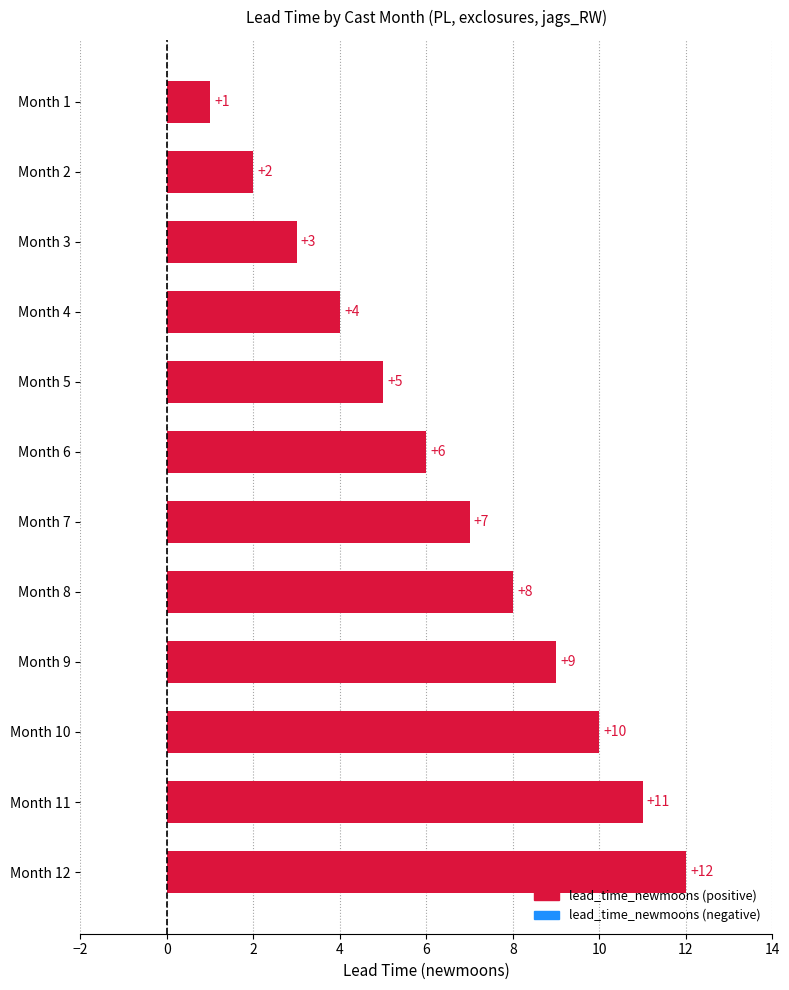

What is the value of the 4th bar from the top?

4